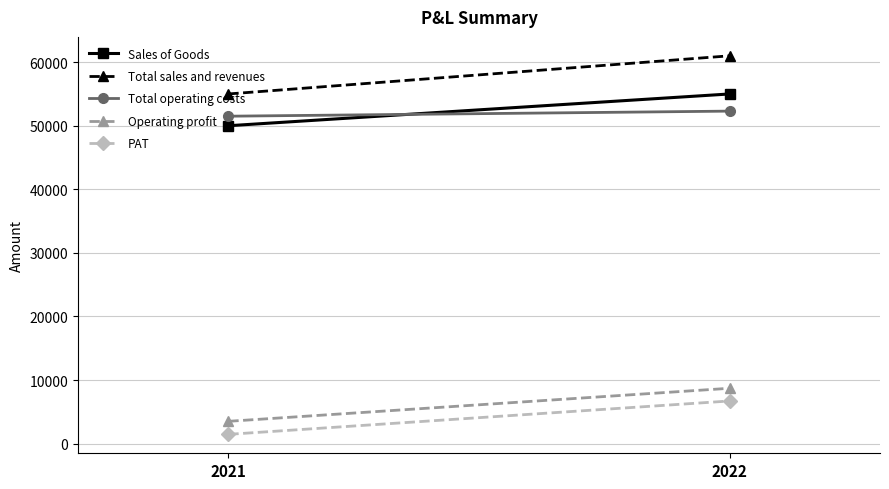

List the series in order of their peak value, lowest first.

PAT, Operating profit, Total operating costs, Sales of Goods, Total sales and revenues